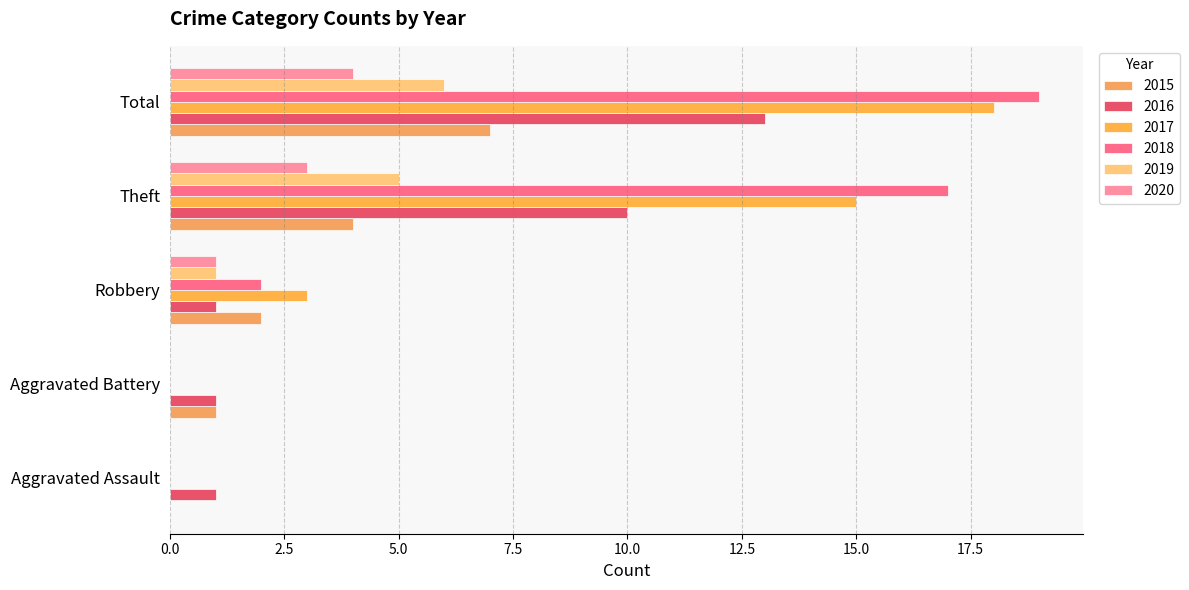

Which series changed the most between Aggravated Battery and Total?

2018